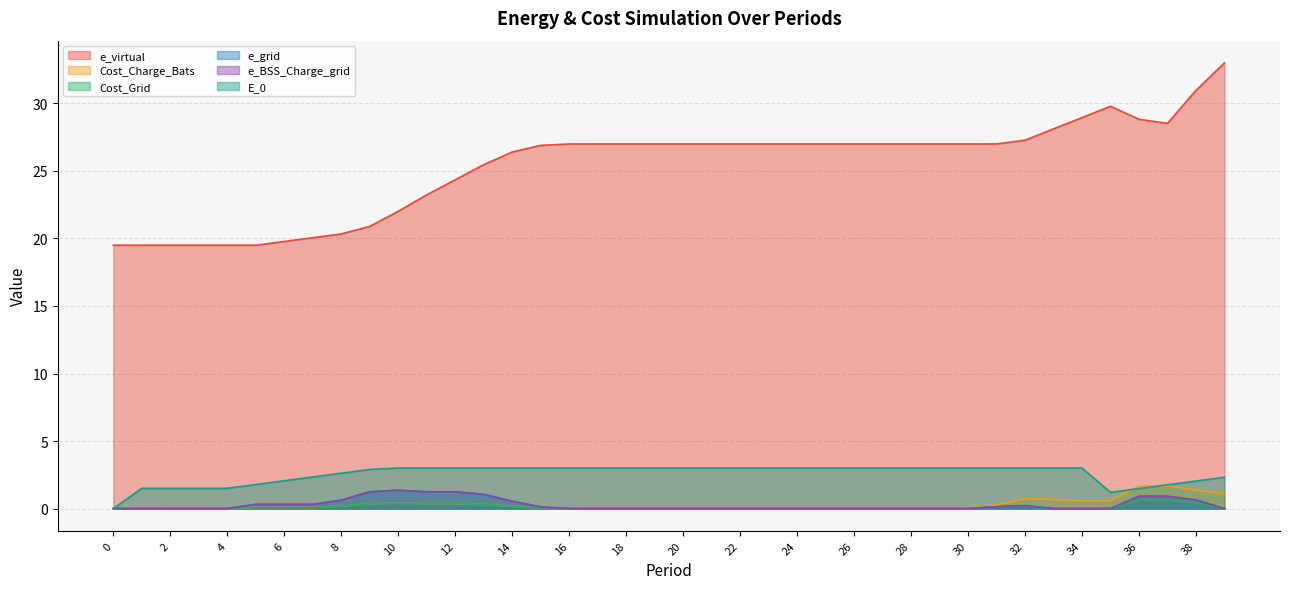

Where is the first local maximum for e_grid?

10